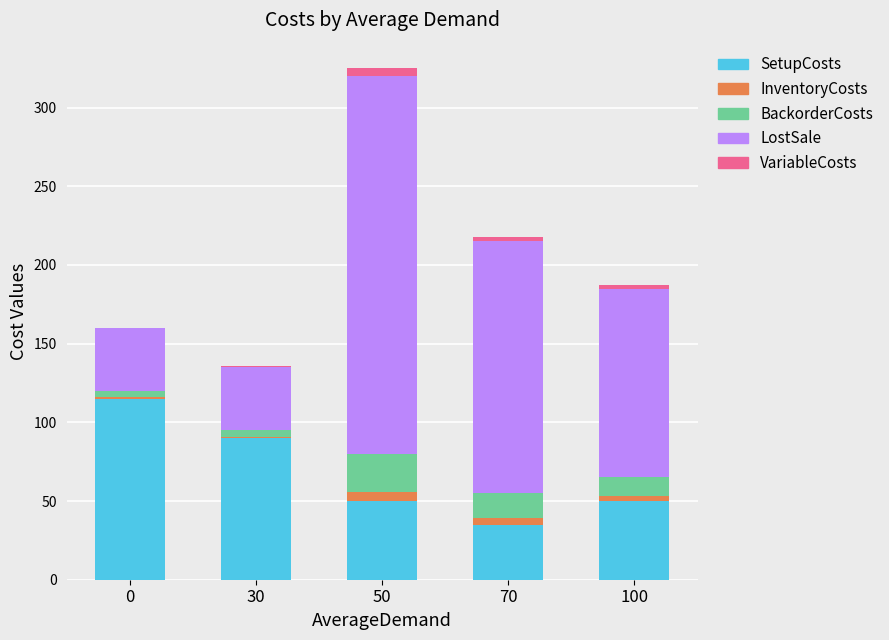

Reading right to left, transcribe the values for SetupCosts.

100=50	70=35	50=50	30=90	0=115